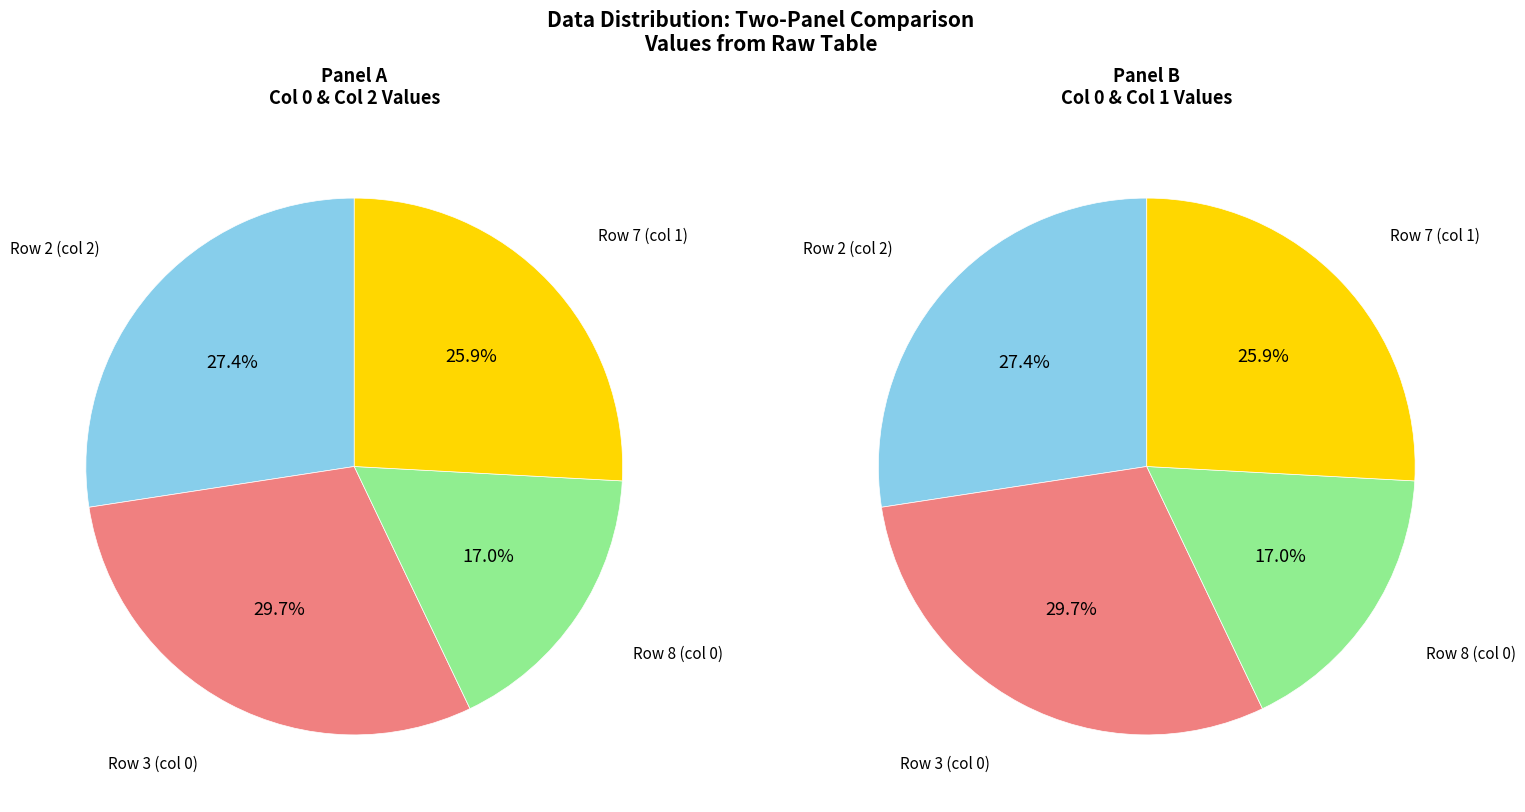

How many segments does this pie chart have?

4